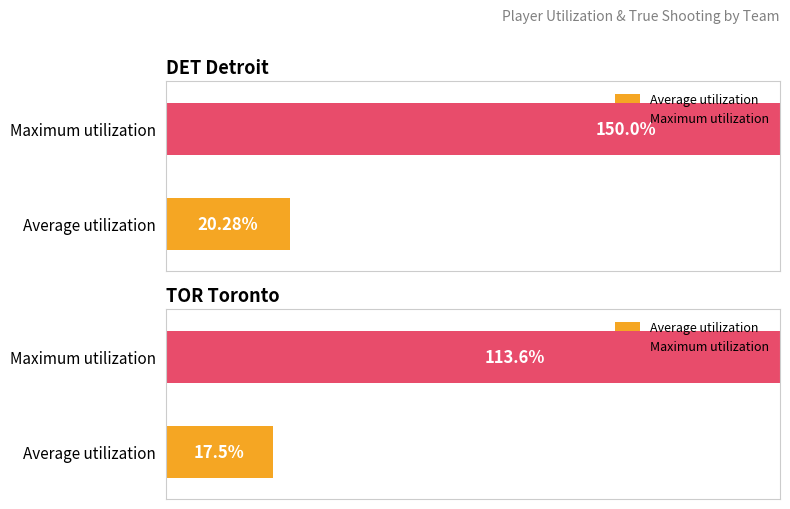

True or false: USG_PCT has a value of 0.1 at Jakob Poeltl.

False